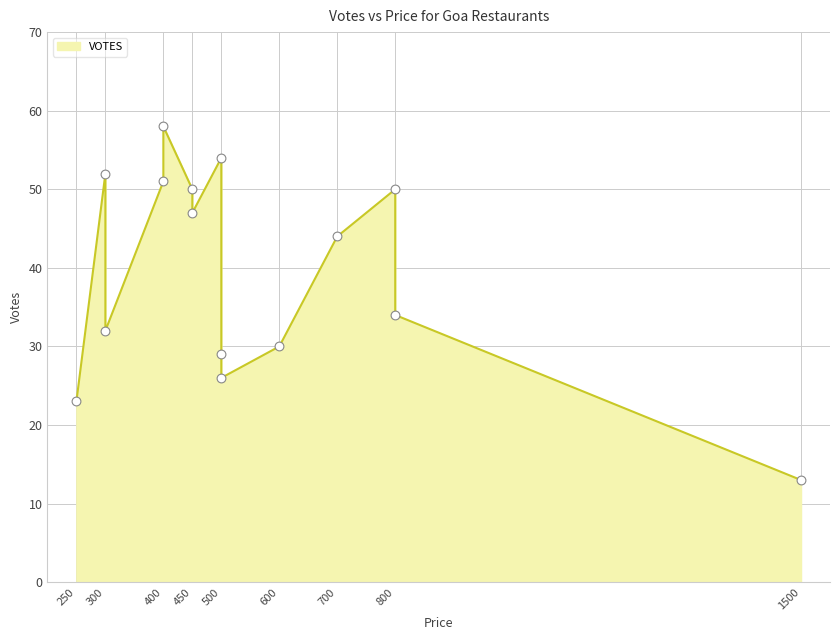

Which has a higher value, 250 or 300?

300